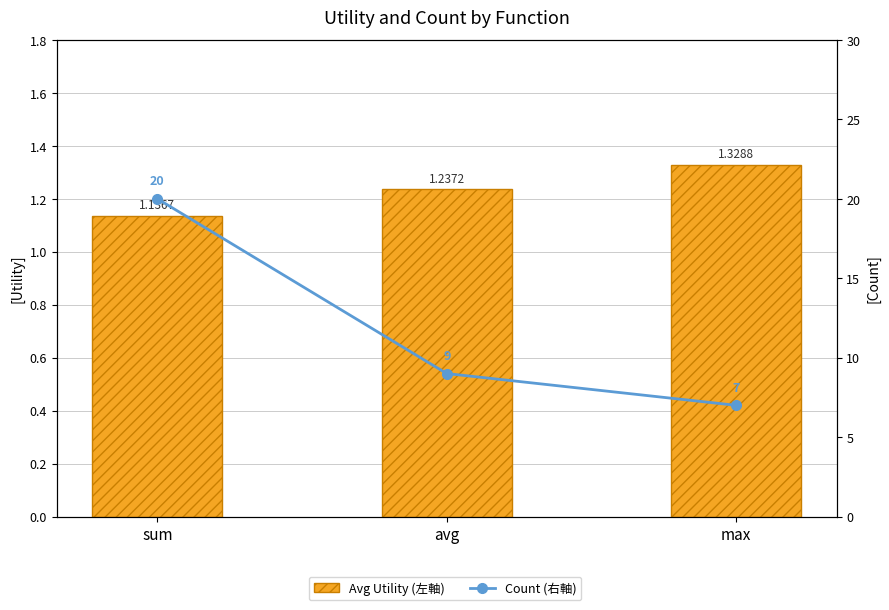

Reading left to right, list all the values displayed in this chart.

Avg Utility (左軸): sum=1.1	avg=1.2	max=1.3
Count (右軸): sum=20.0	avg=9.0	max=7.0